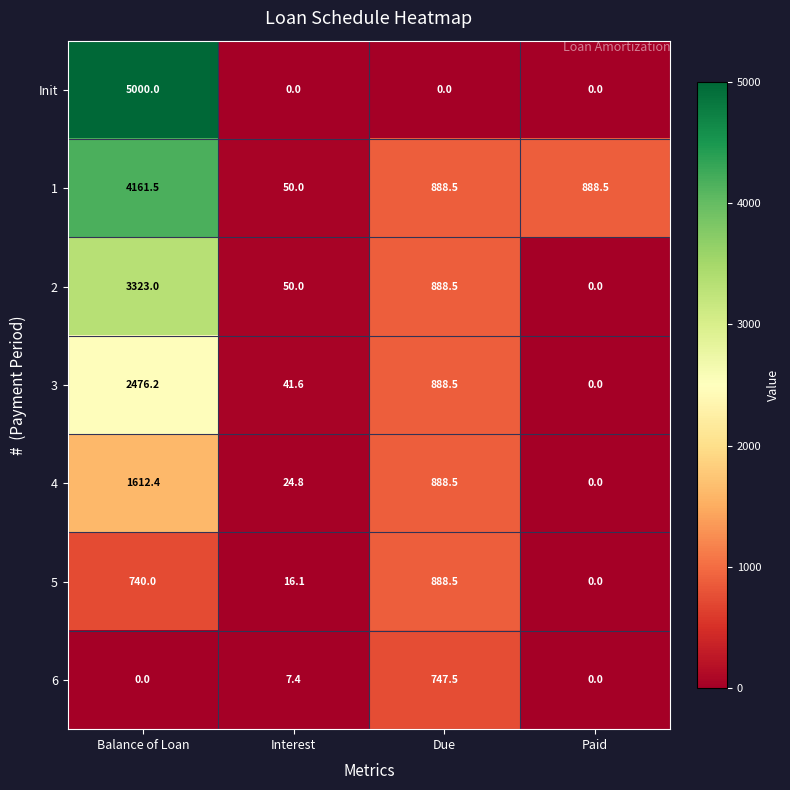

What is the maximum value shown in the chart?

5000.0